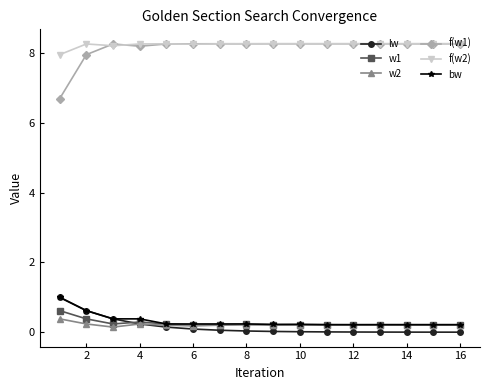

What is the difference between the second highest and minimum values in the f(w2) series?

0.3